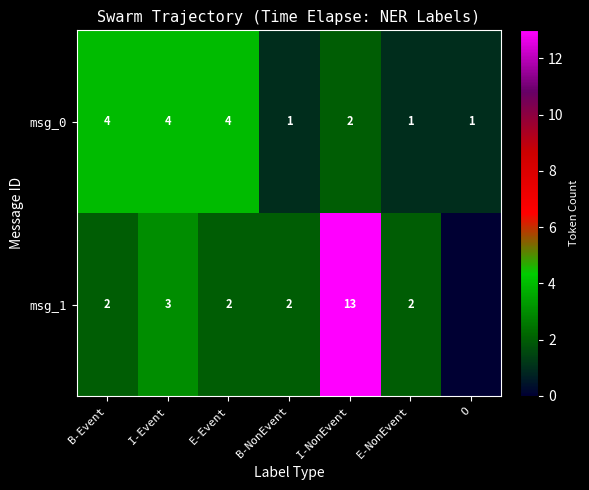

What is the sum of all msg_0 values?

17